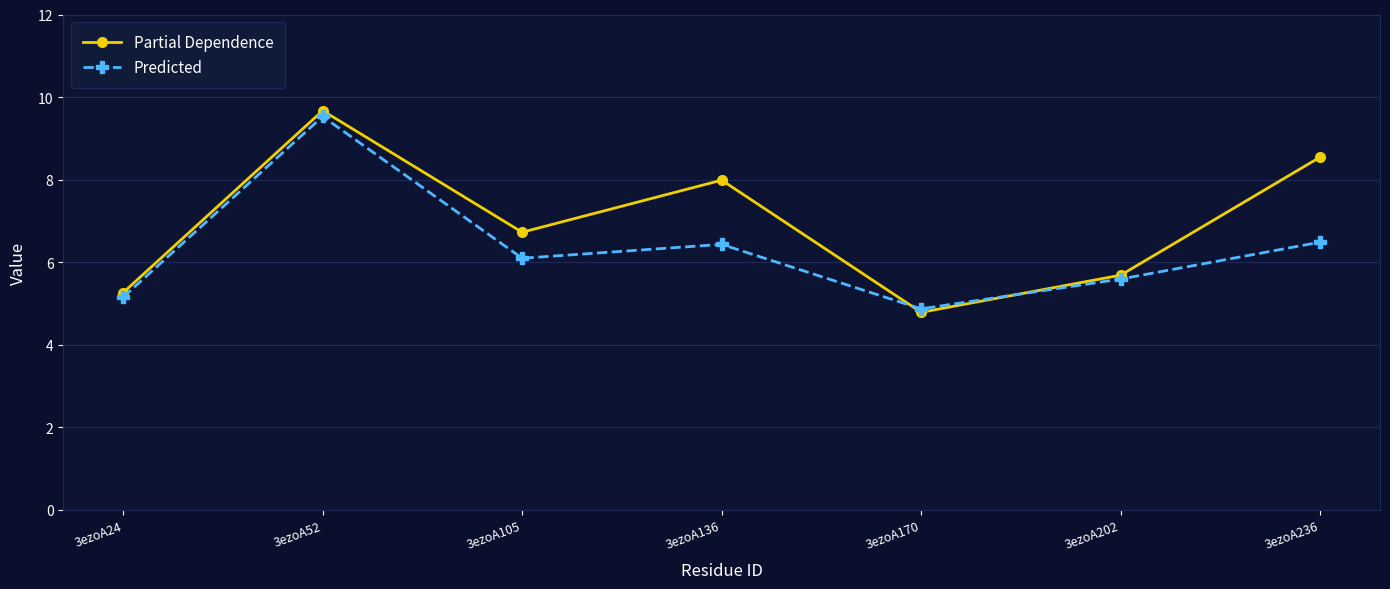

How many data points does each series have?

7